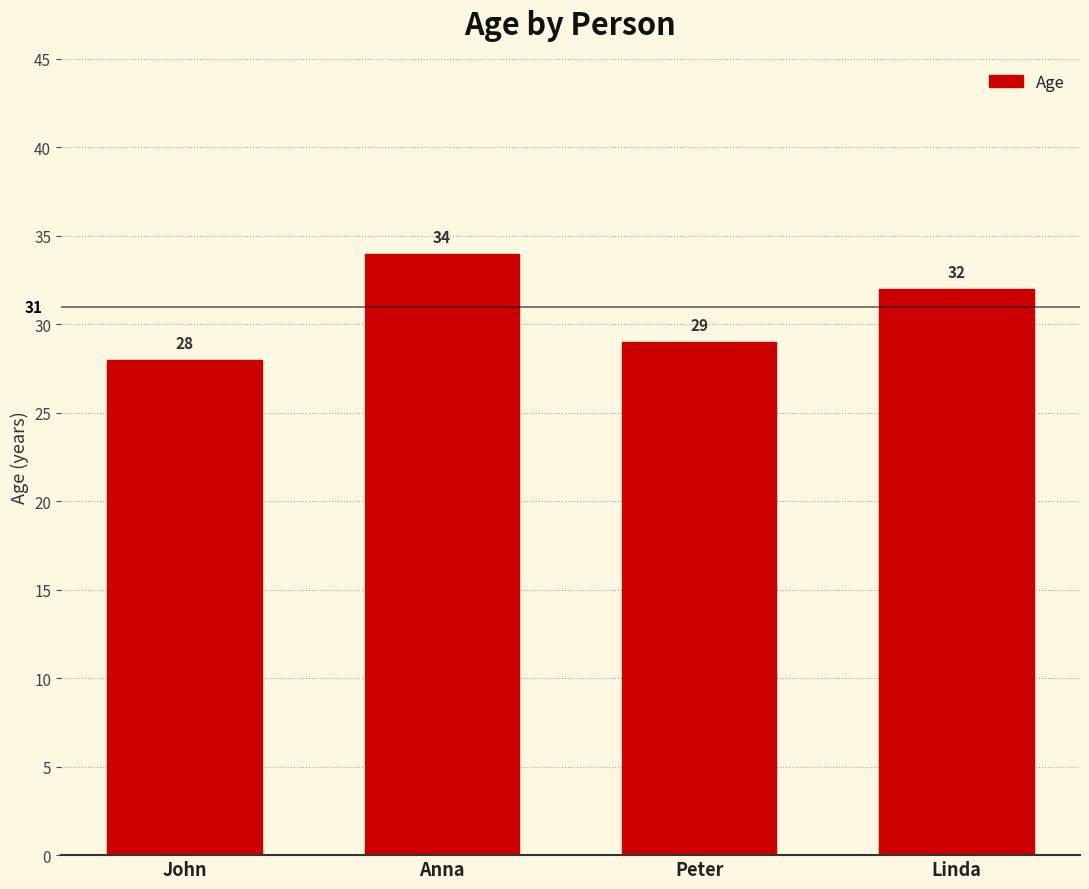

Does the chart contain stacked bars?

No